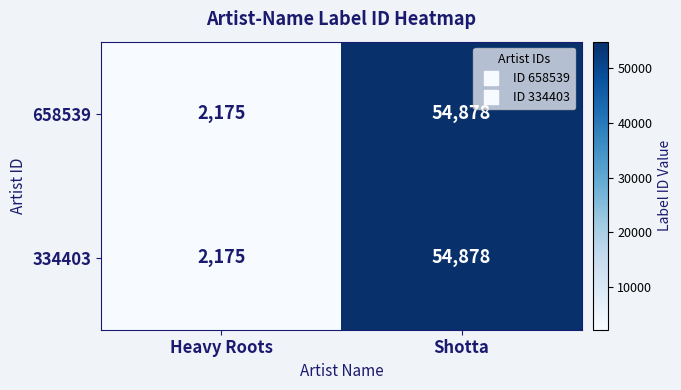

What is the approximate value of 658539 at Shotta, to the nearest 50?

54900